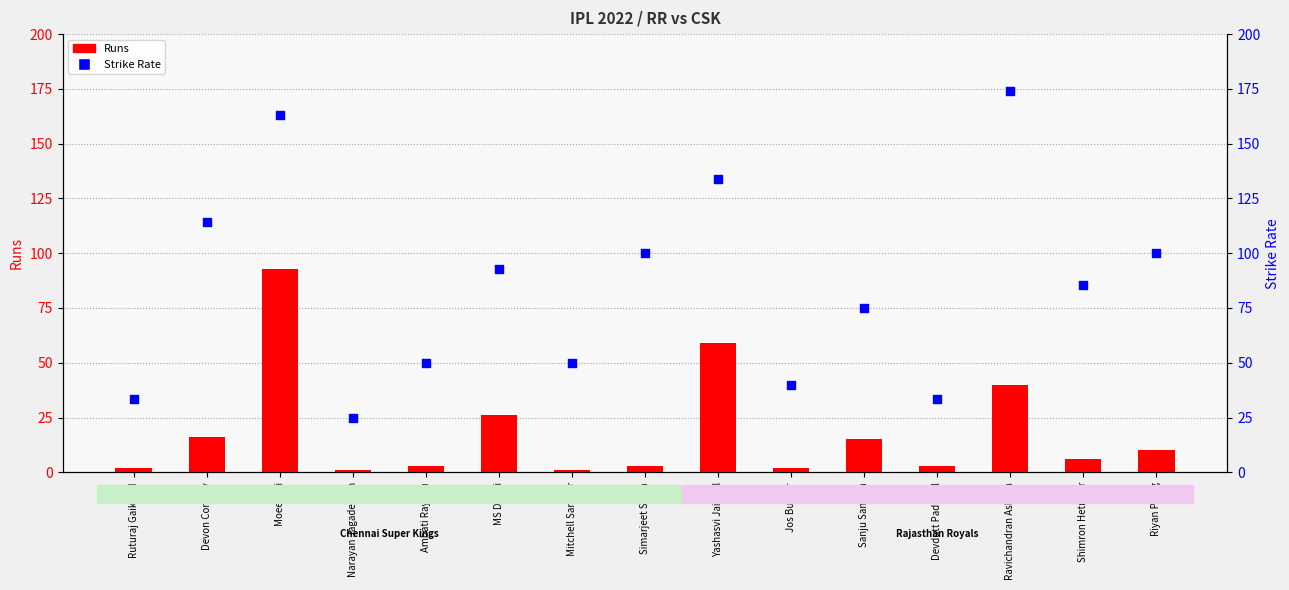

Which series has the largest total across all categories?

SR